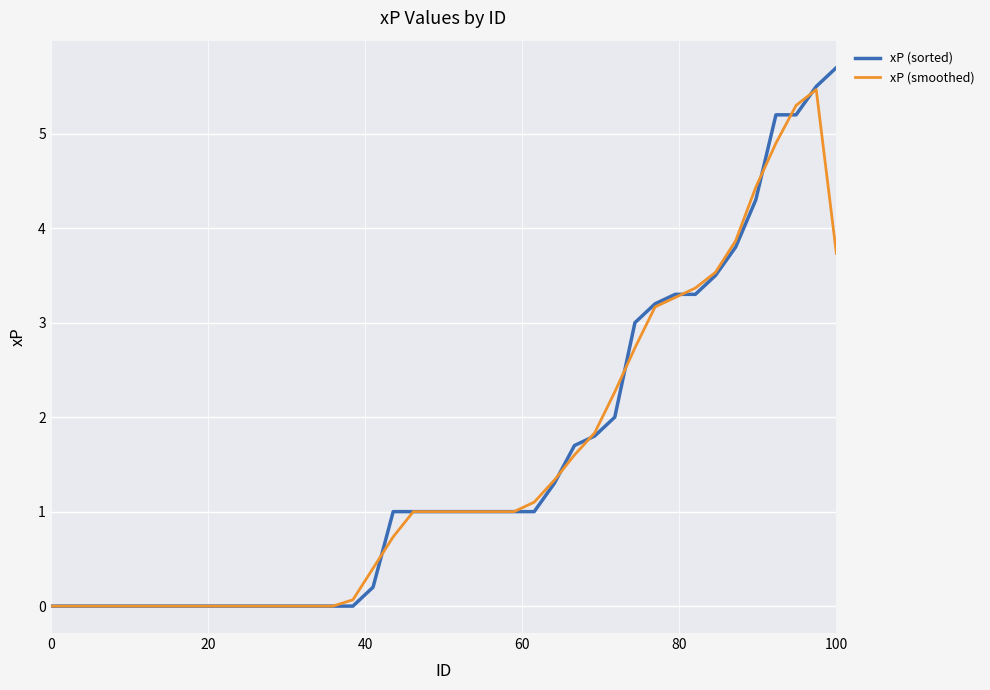

Which series has the widest spread of values?

xP (sorted)